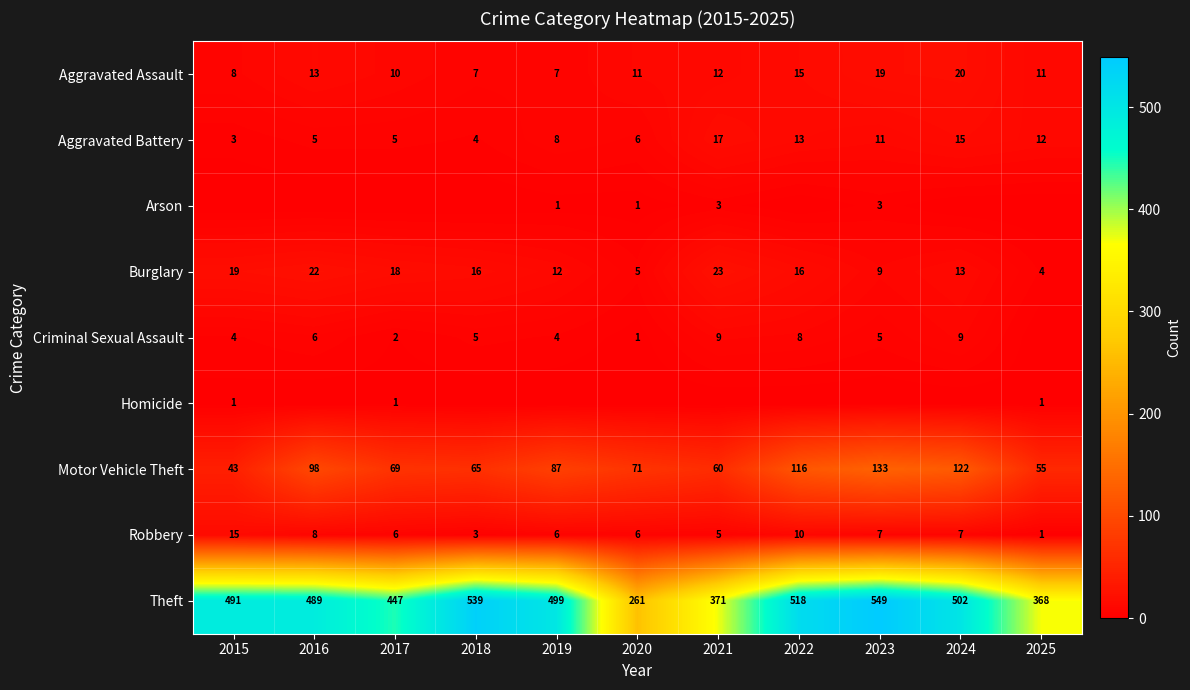

Which series has the largest total across all categories?

Theft